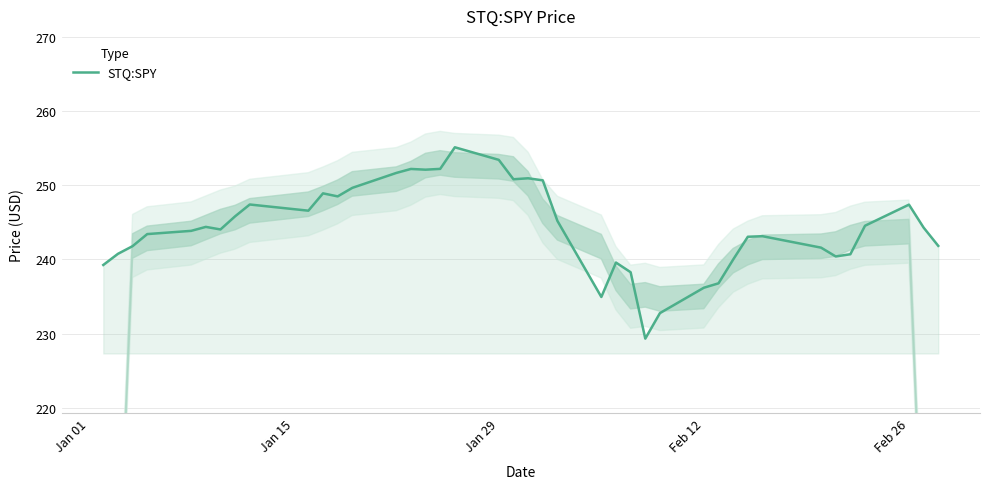

What is the minimum value for STQ:SPY?

229.3